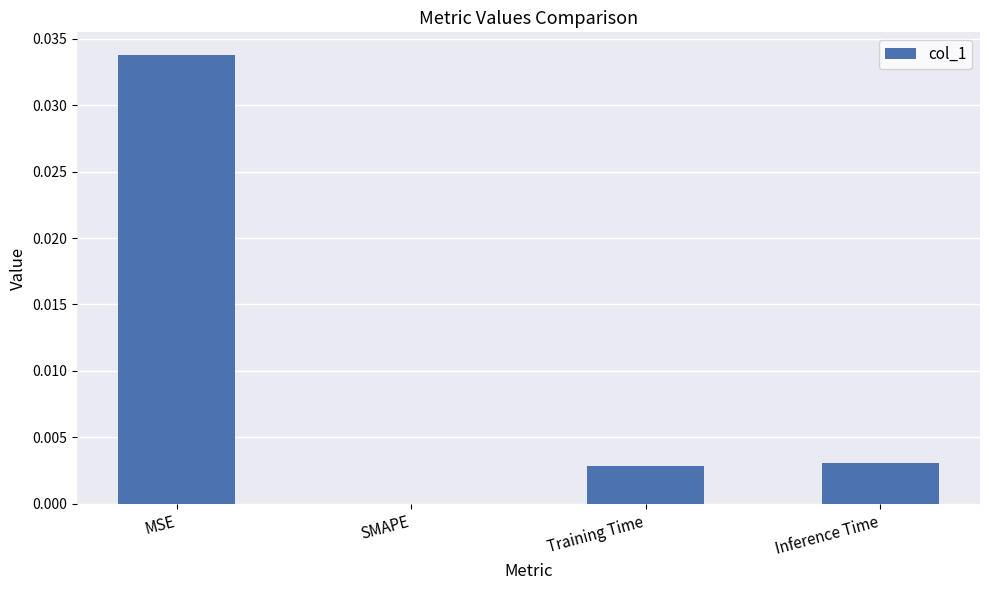

Between SMAPE and Training Time, which is larger?

Training Time